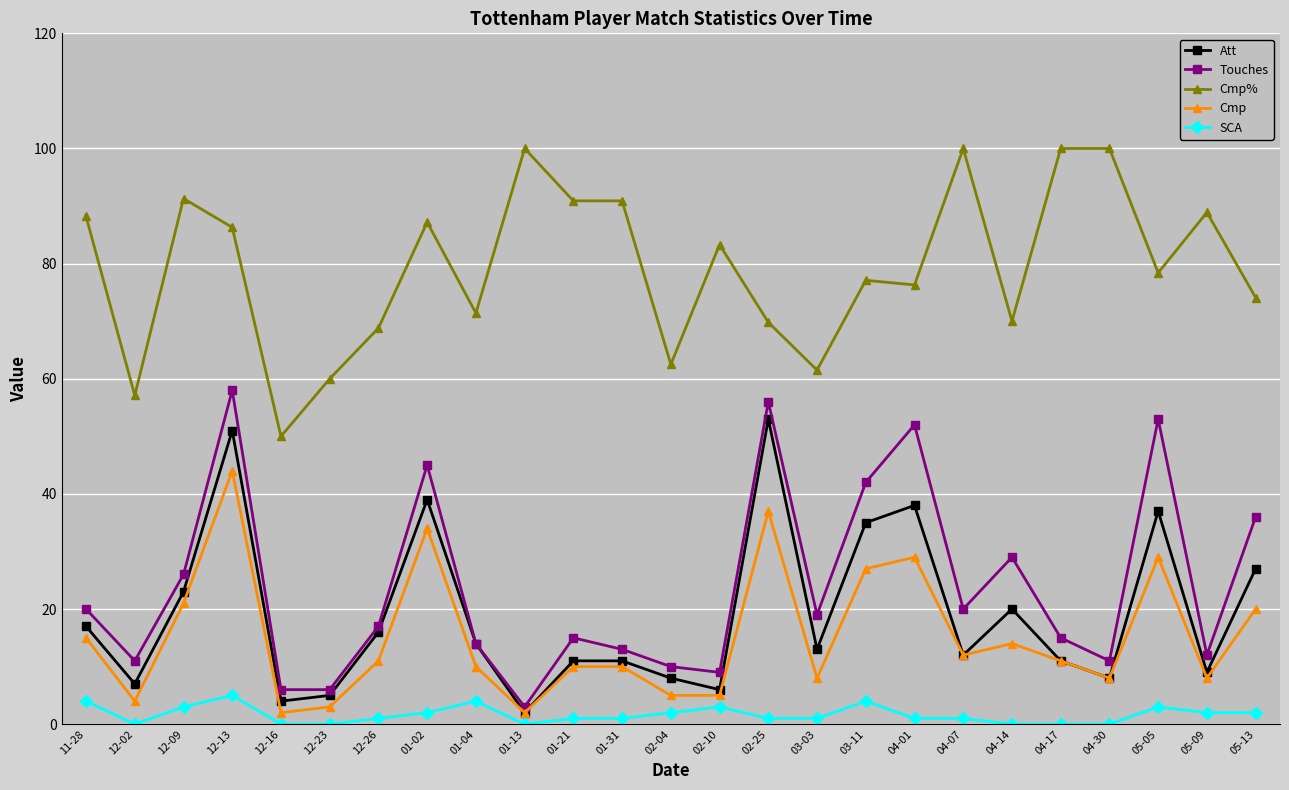

The value of Cmp at 03-03 is 8.0. True or false?

True